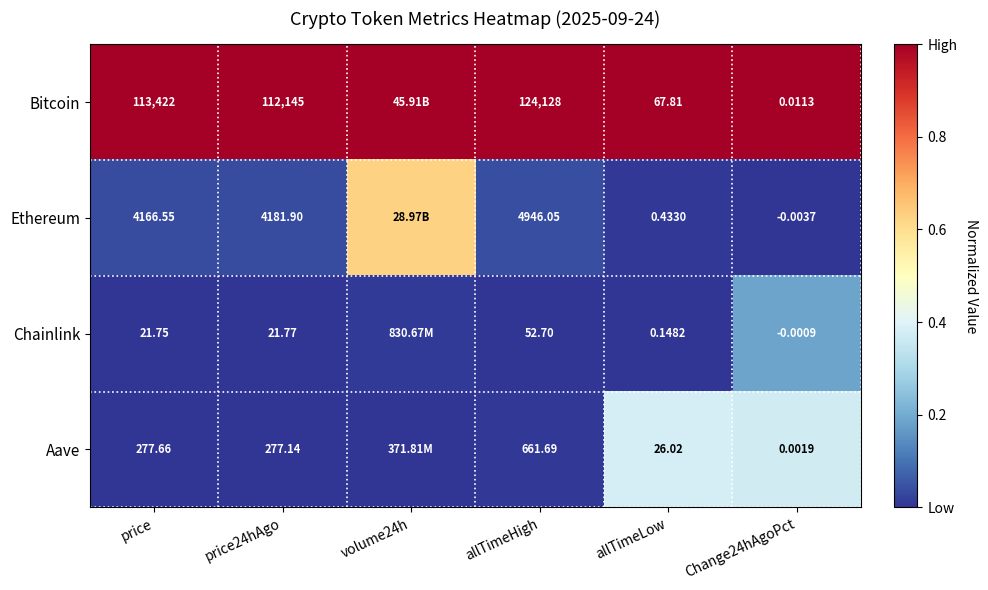

Is the value of Chainlink at price greater than the value of Aave at price24hAgo?

No